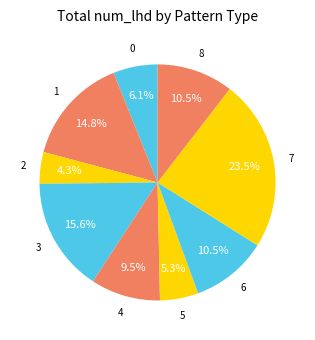

How much of the chart is everything except 3?

84.4%